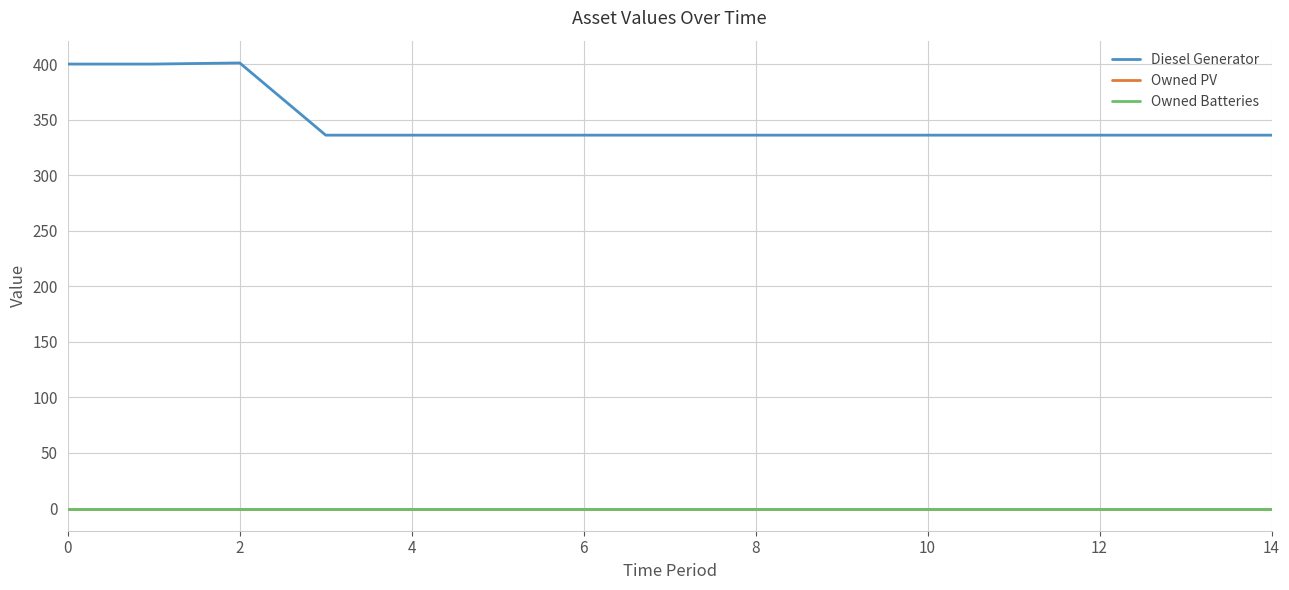

What is the label of the 11th point from the left?

10